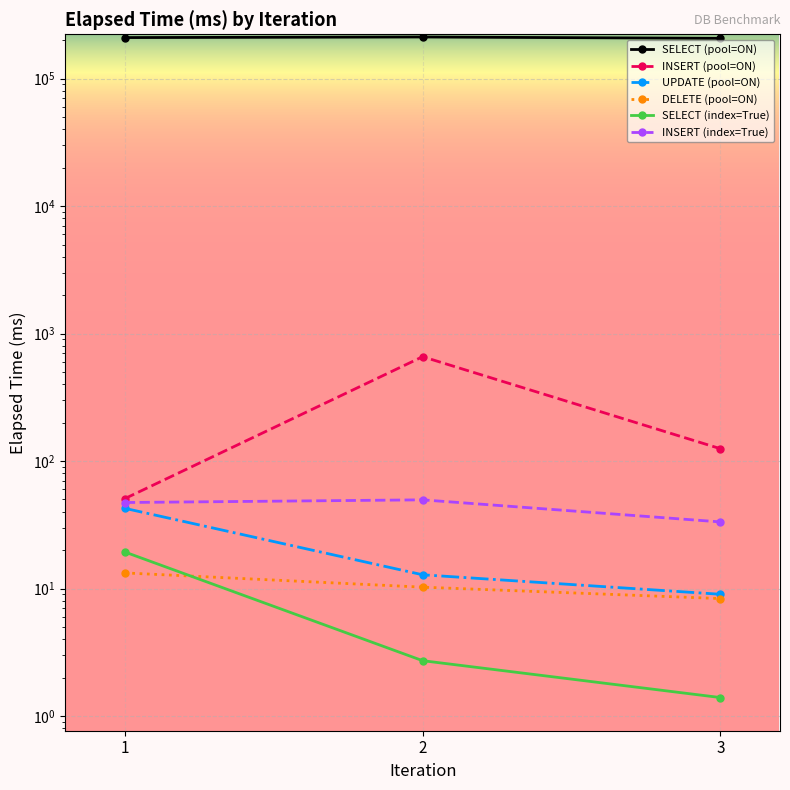

What is the sum of all UPDATE (pool=ON) values?

64.5